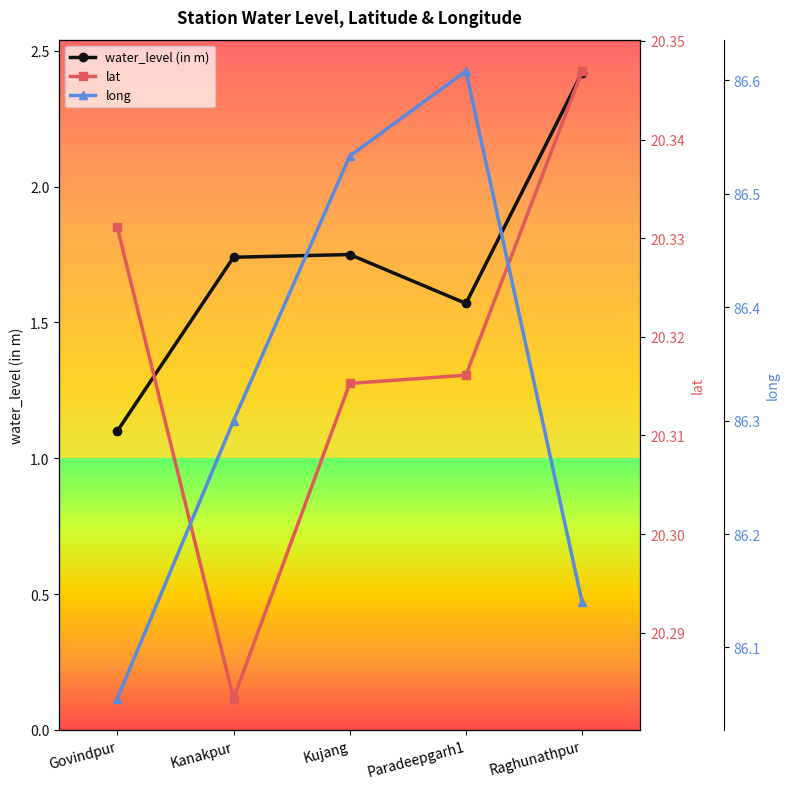

Is it true that long equals 33.5 at Paradeepgarh1?

False